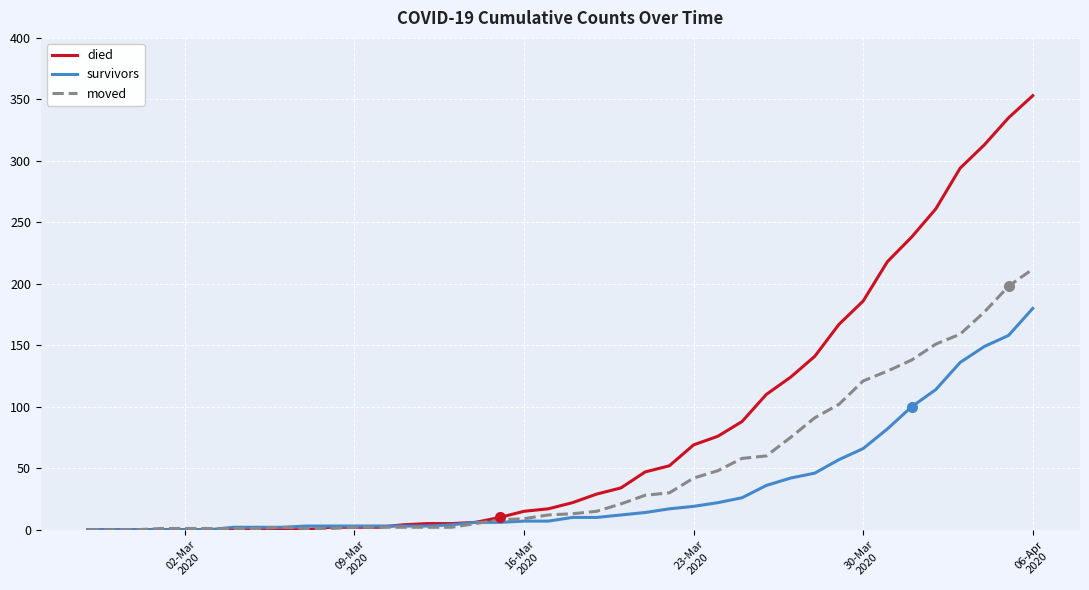

Rank the series by their maximum value, from highest to lowest.

died, moved, survivors